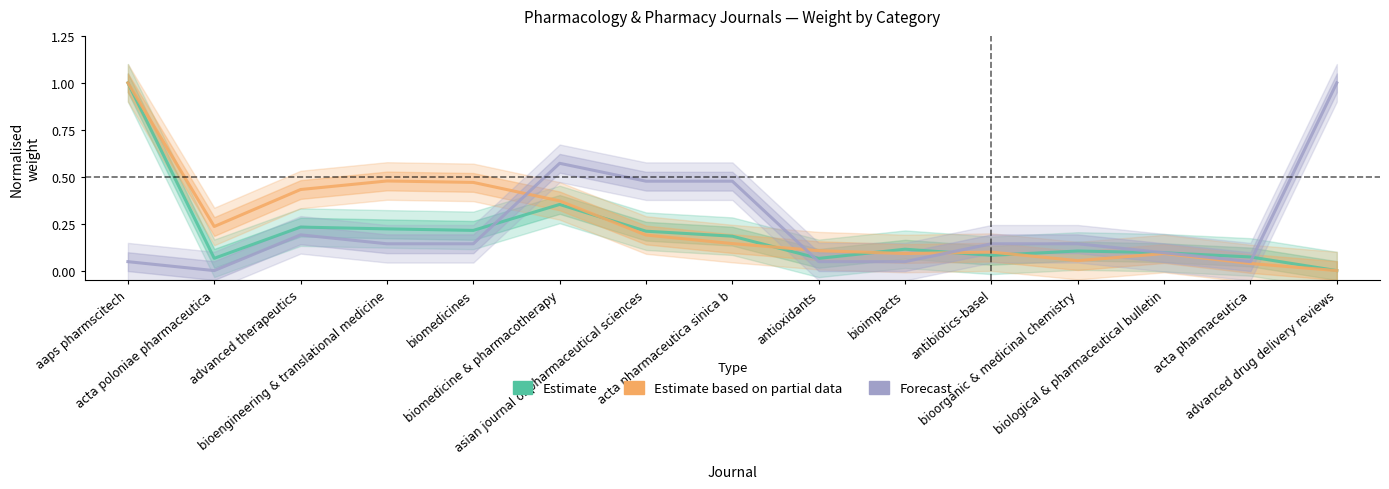

What is the sum of all Estimate based on partial data values?

3.8